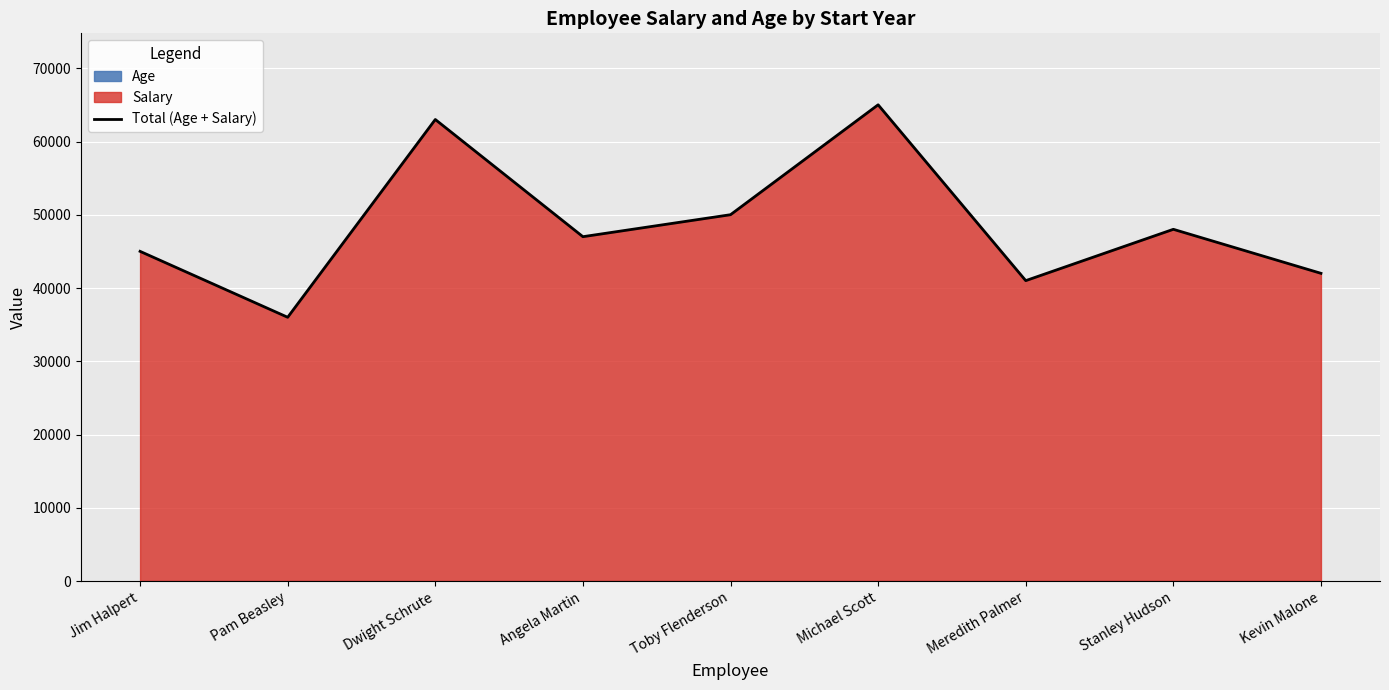

What position from the right is Pam Beasley?

8